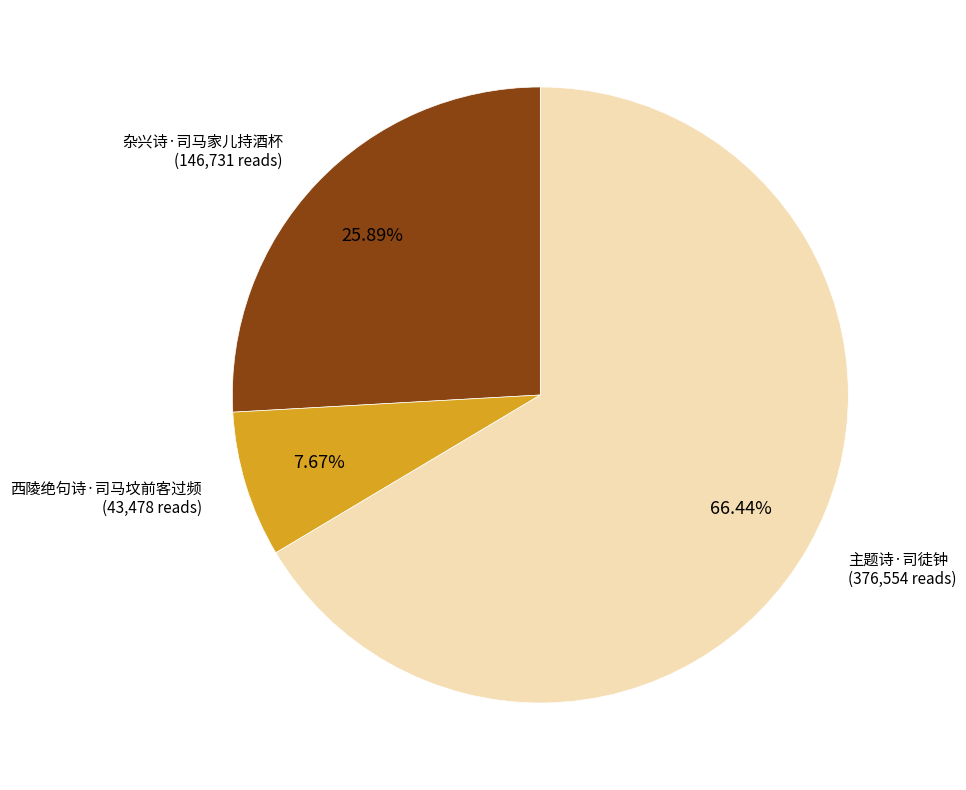

To the nearest percent, what is the difference between the 主题诗·司徒钟 and 西陵绝句诗·司马坟前客过频 slice percentages?

59%